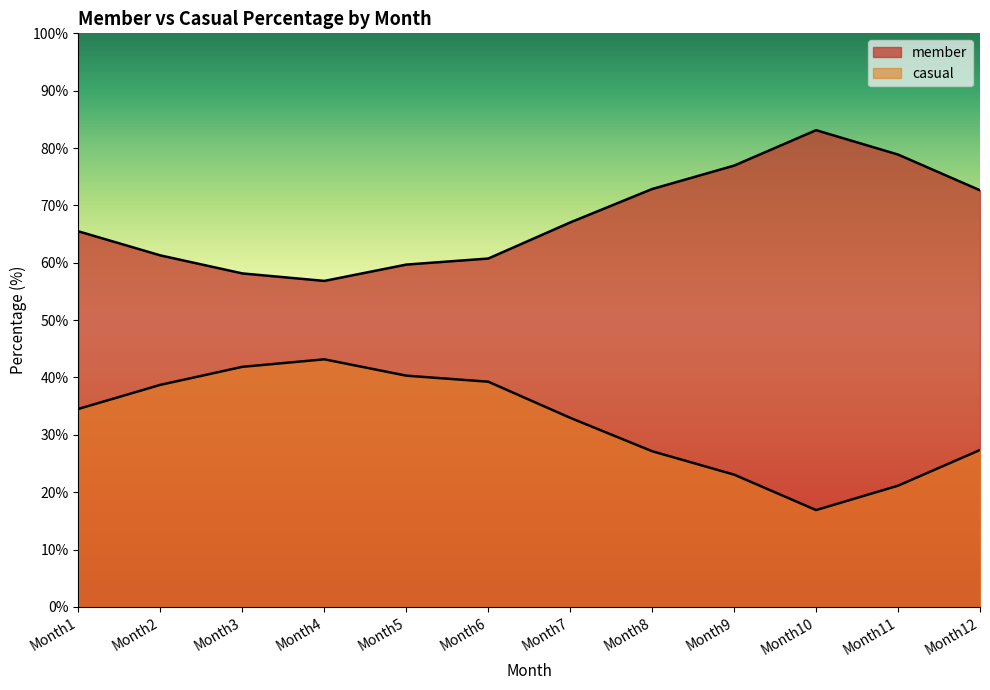

List the labels in order of casual value, largest first.

Month4, Month3, Month5, Month6, Month2, Month1, Month7, Month12, Month8, Month9, Month11, Month10